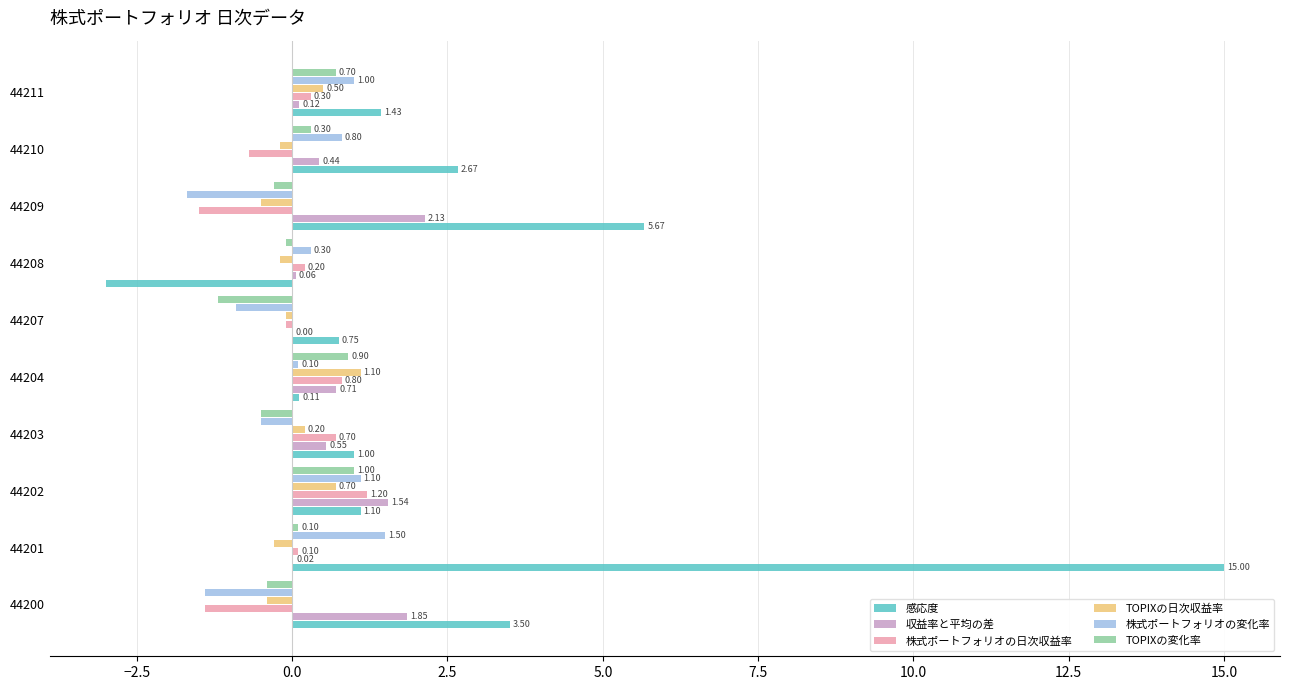

Which series changed the most between 44209 and 44210?

感応度